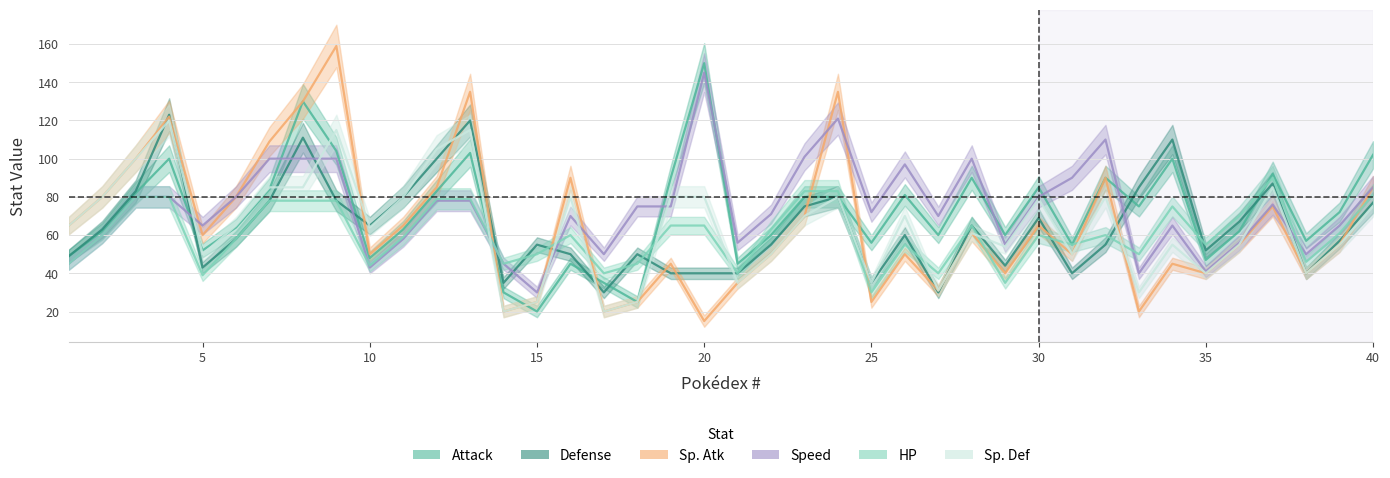

At which label is Defense closest to 76?

23